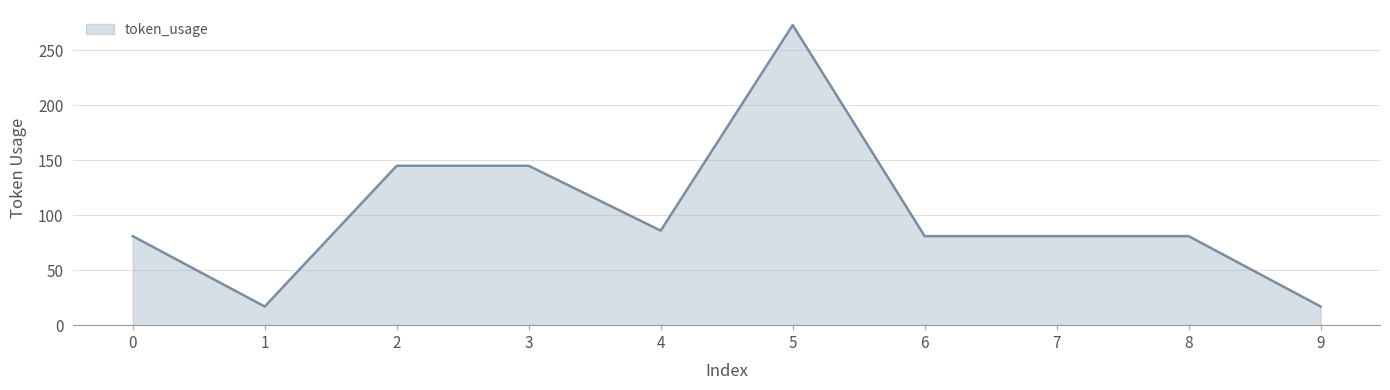

What is the difference between the maximum and minimum values?

256